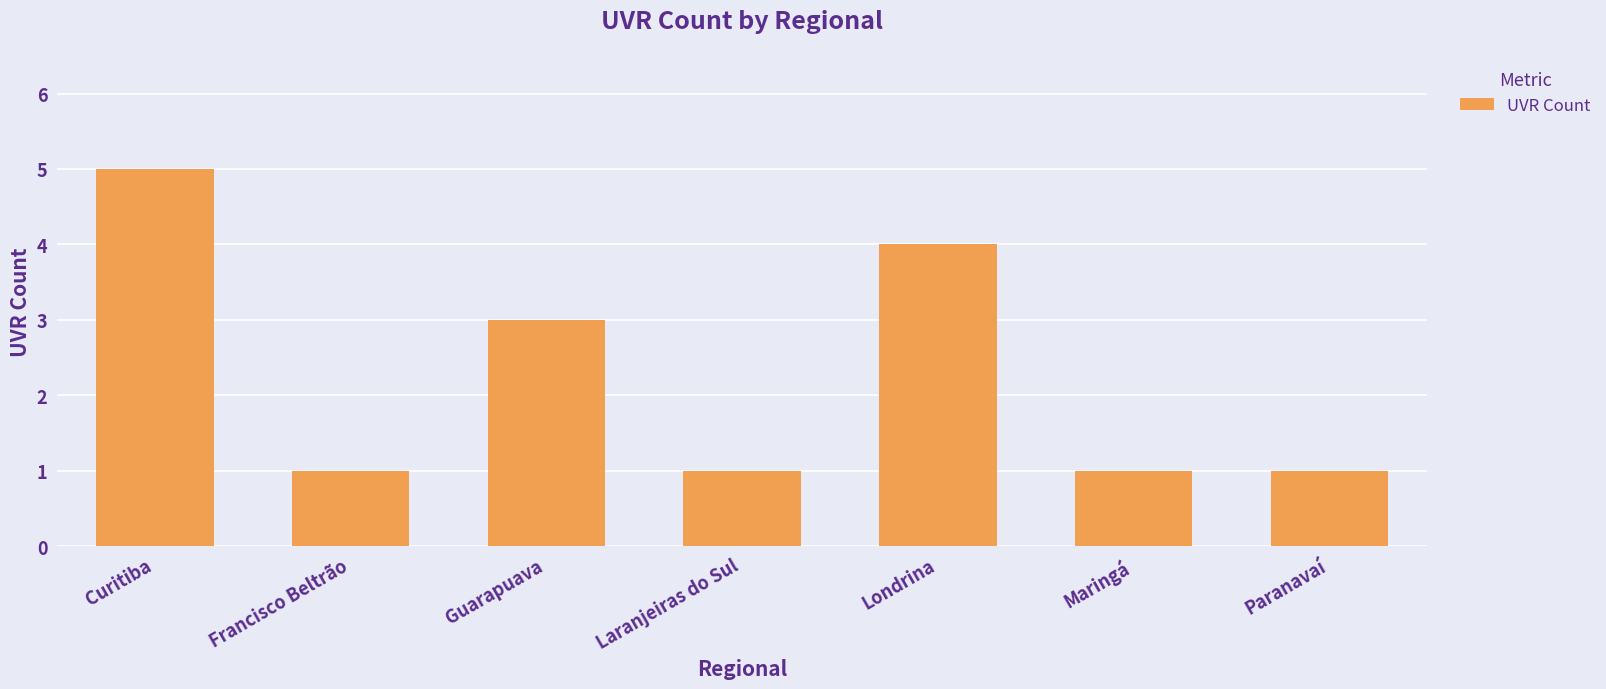

What is the change in value from Laranjeiras do Sul to Londrina?

+3